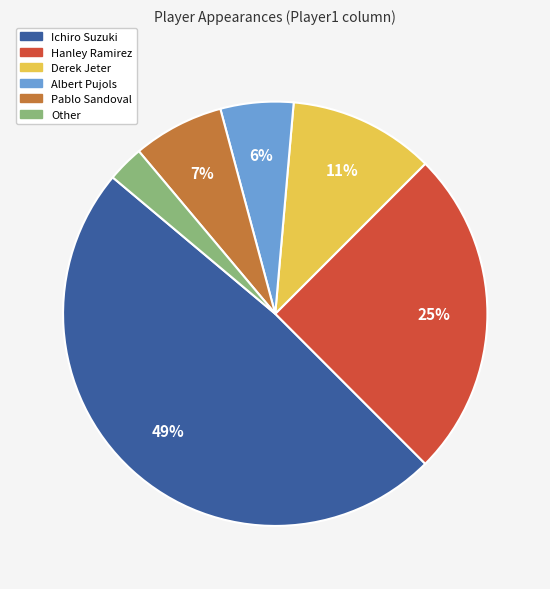

To the nearest percent, what is the difference between the Derek Jeter and Hanley Ramirez slice percentages?

14%